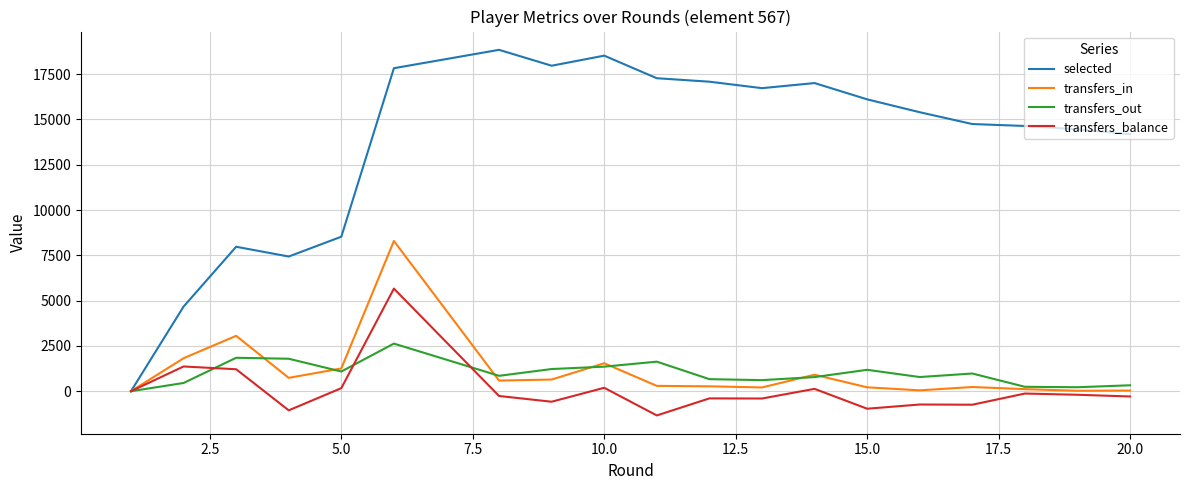

What is the highest value of the selected series?

18839